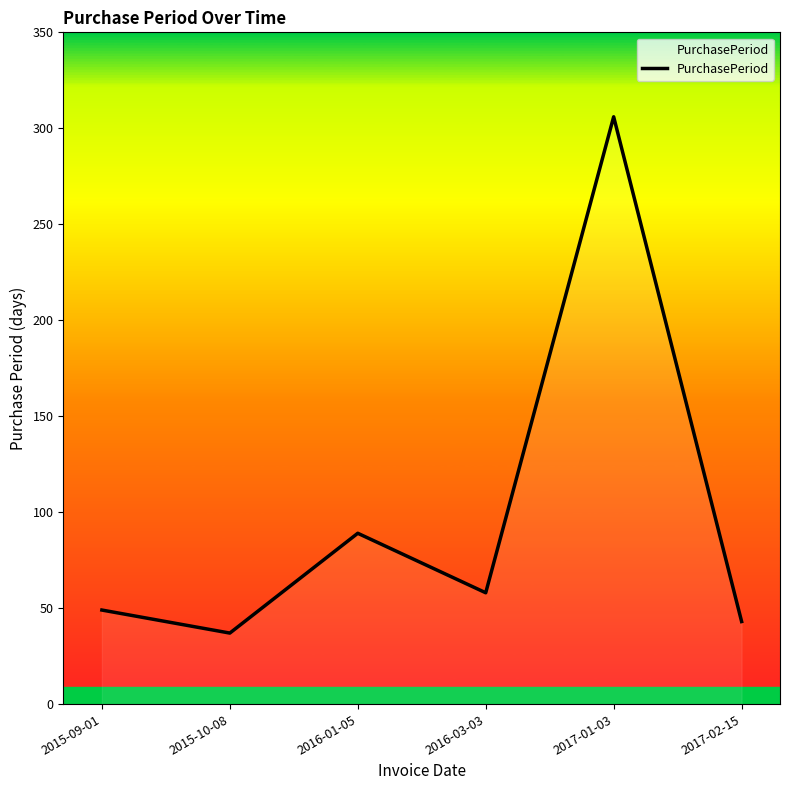

Which has a higher value, 2016-03-03 or 2016-01-05?

2016-01-05